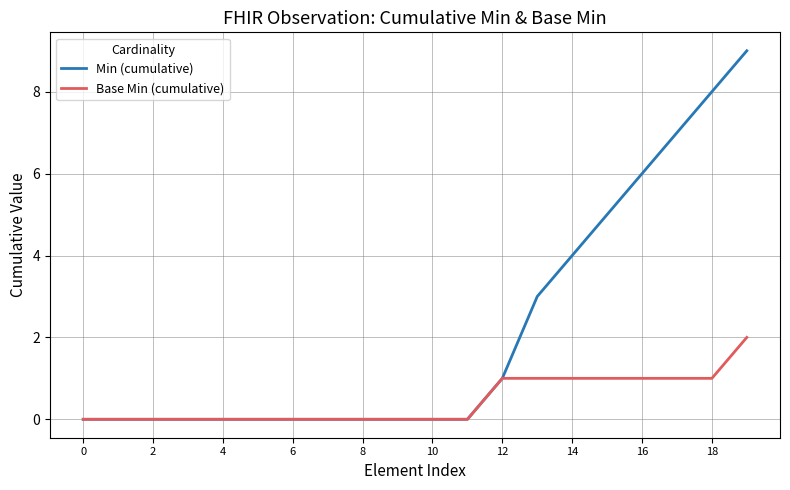

How many lines are shown in the chart?

2